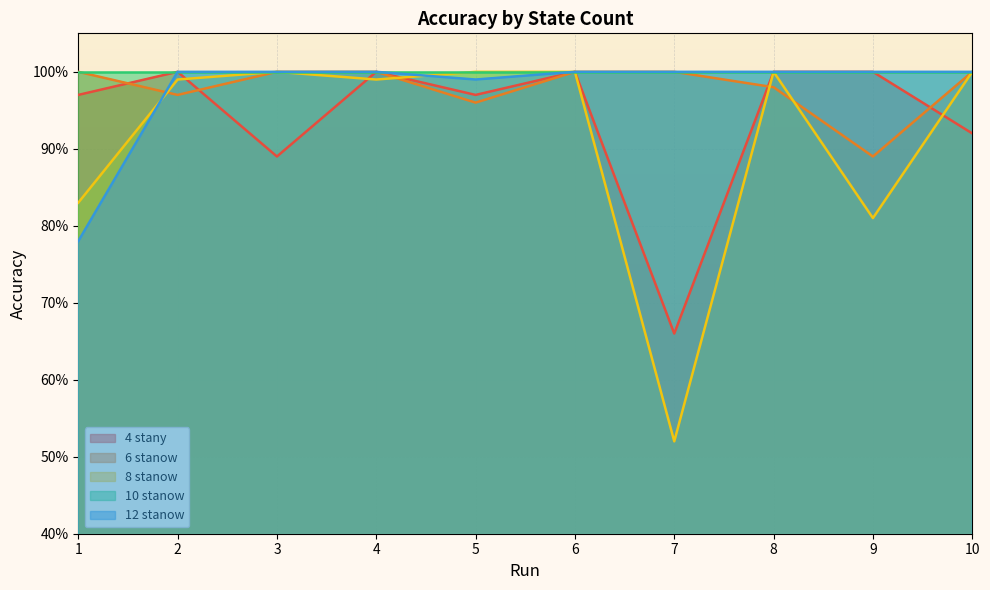

What is the difference between the second highest and second lowest values in the 8 stanow series?

0.2